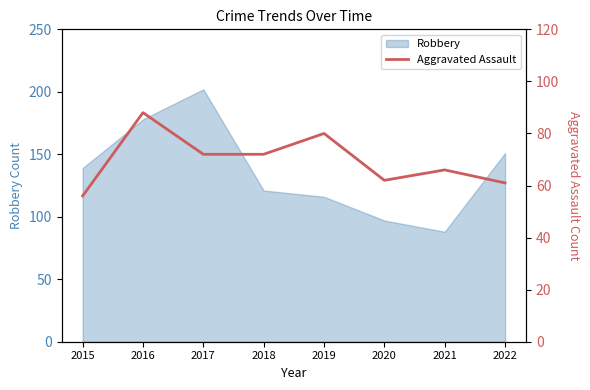

The Robbery series shows 97 at 2020. True or false?

True